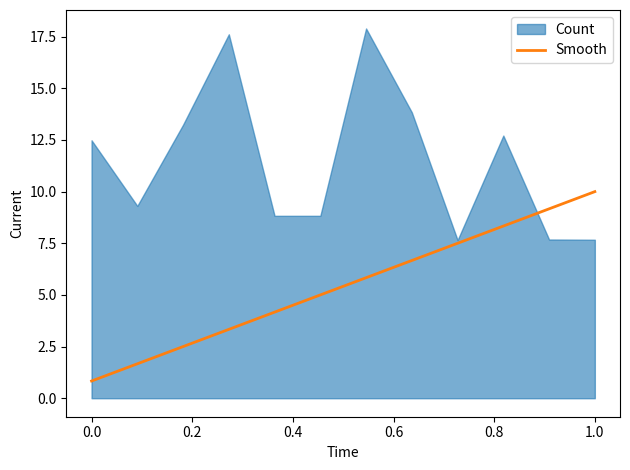

The Smooth series shows 13.3 at 1.0. True or false?

False